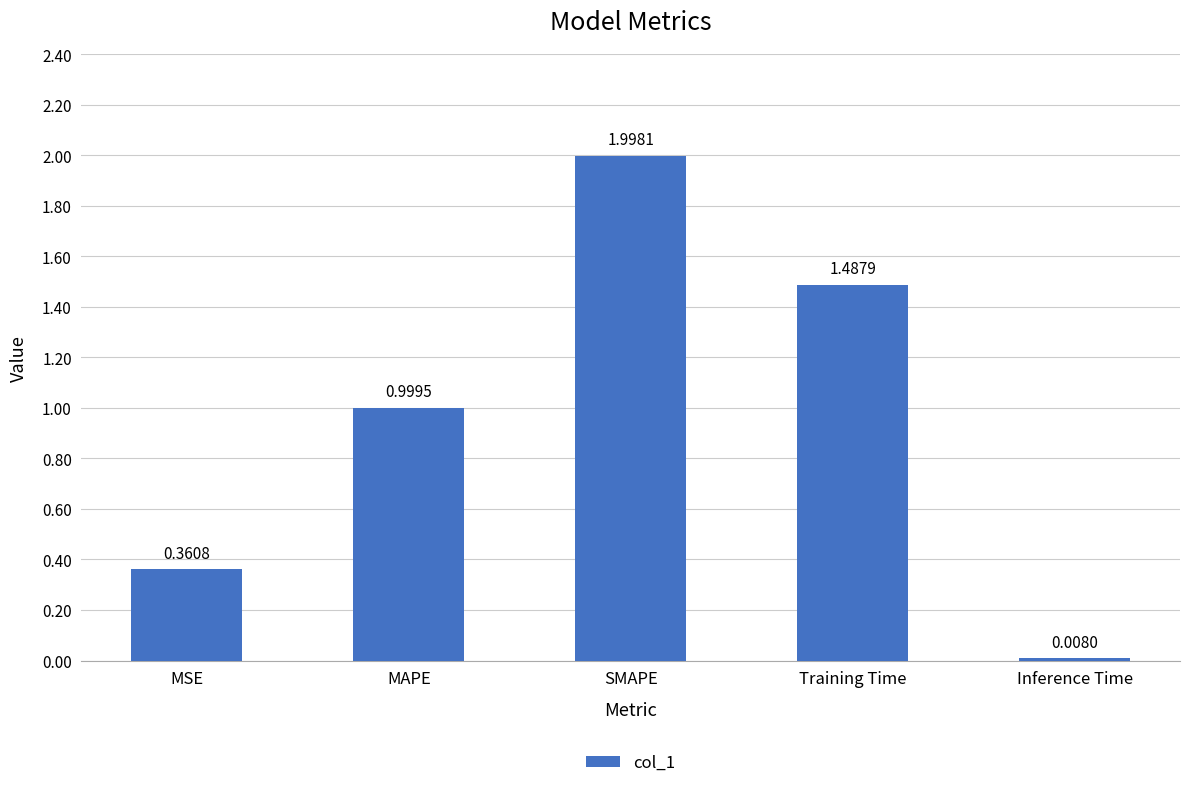

What is the difference between the second highest and second lowest values?

1.1